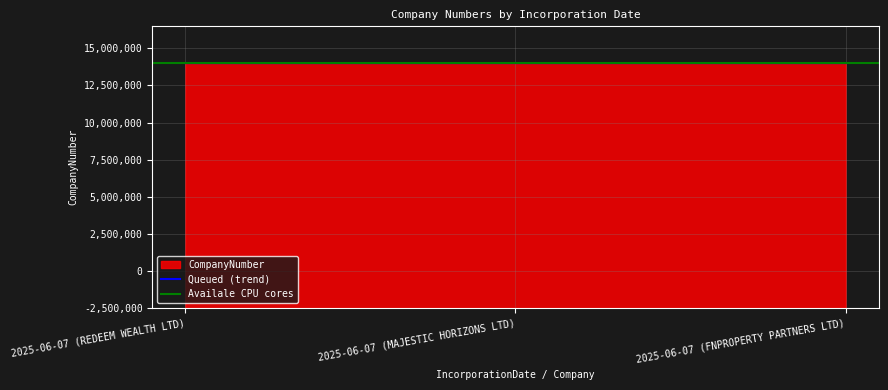

What is the value of the 3rd point from the left?

16502568